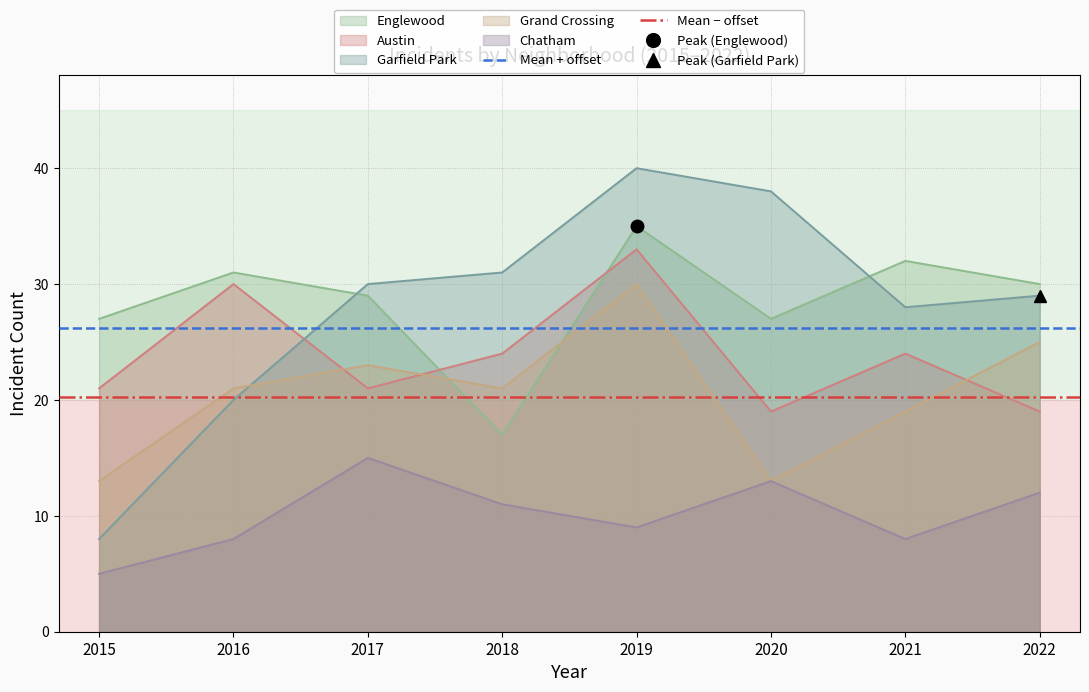

What value does the Austin series have at 2018?

24